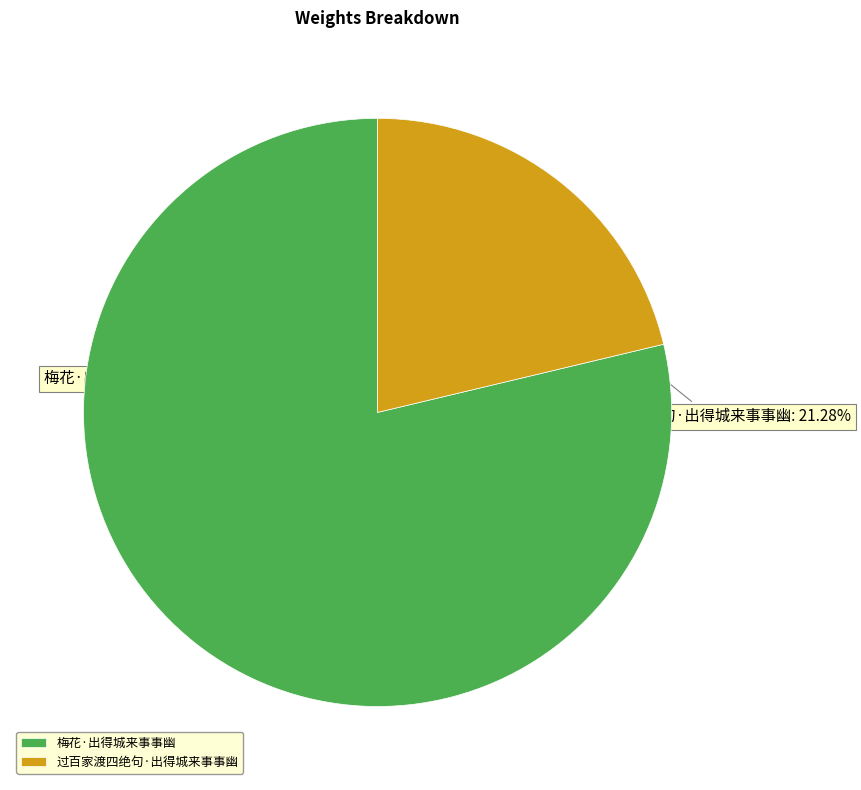

Count the number of slices in the pie.

2